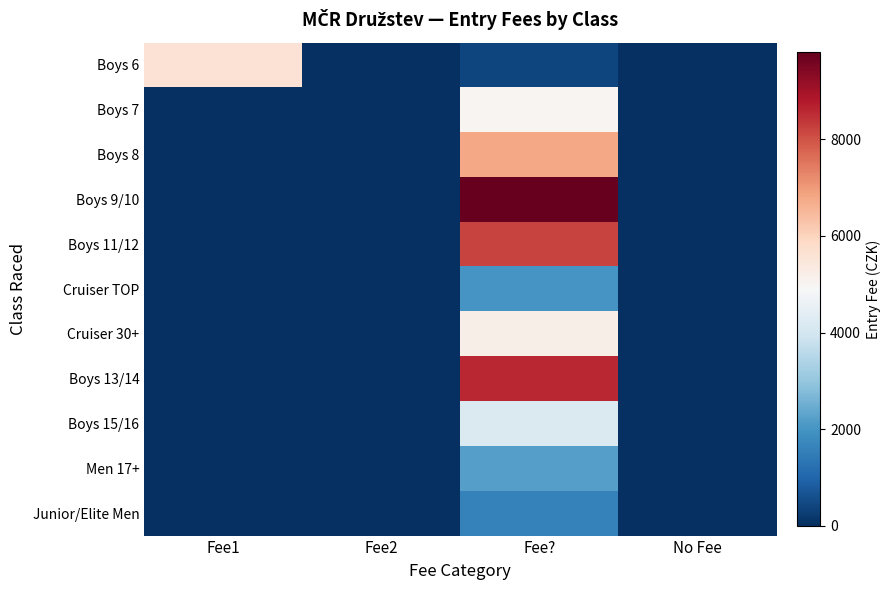

Which has a higher value, Fee1 or Fee??

Fee1